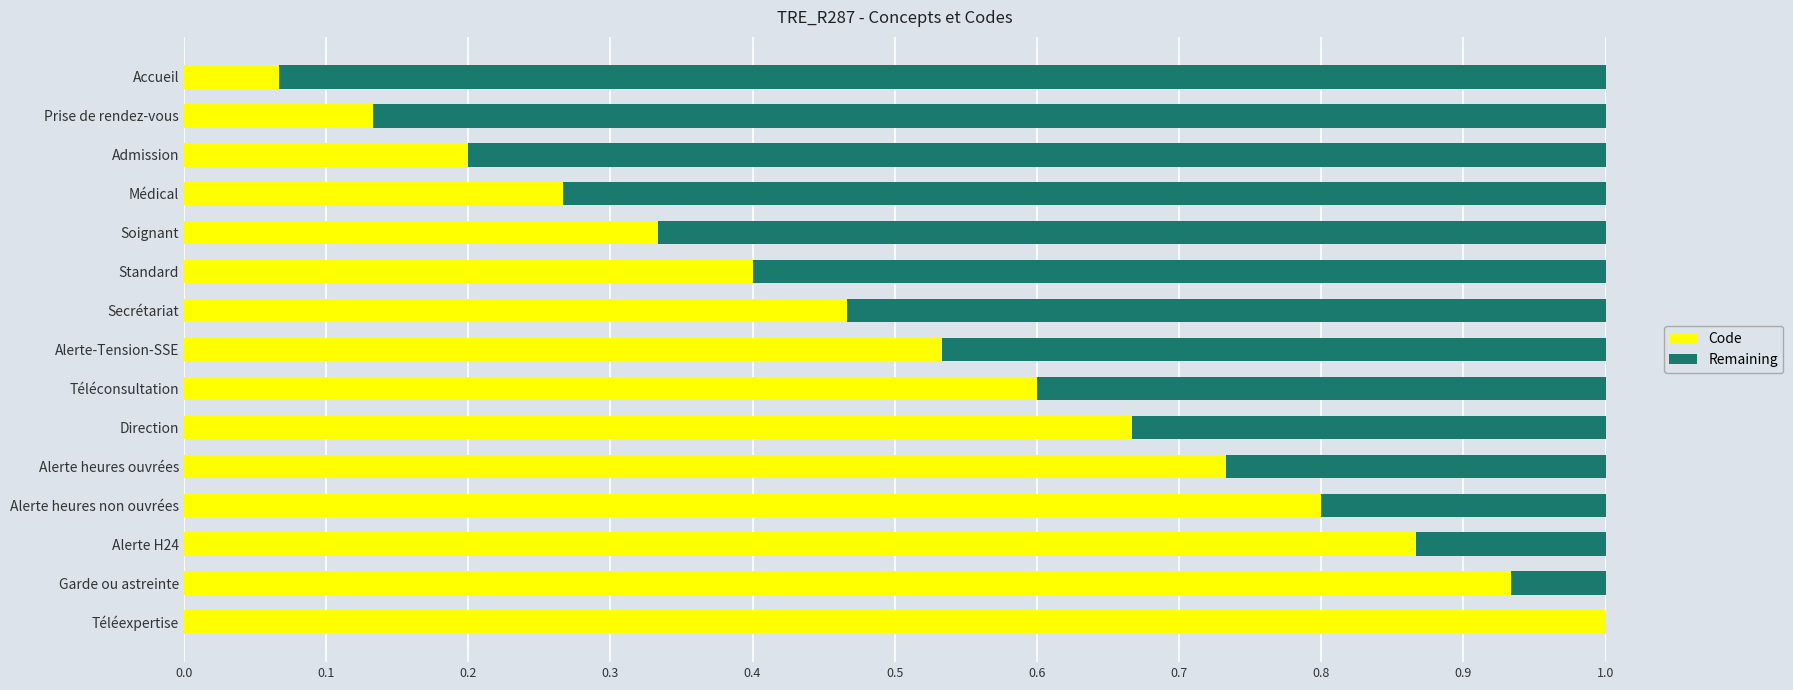

At which label does Code reach its peak?

Téléexpertise